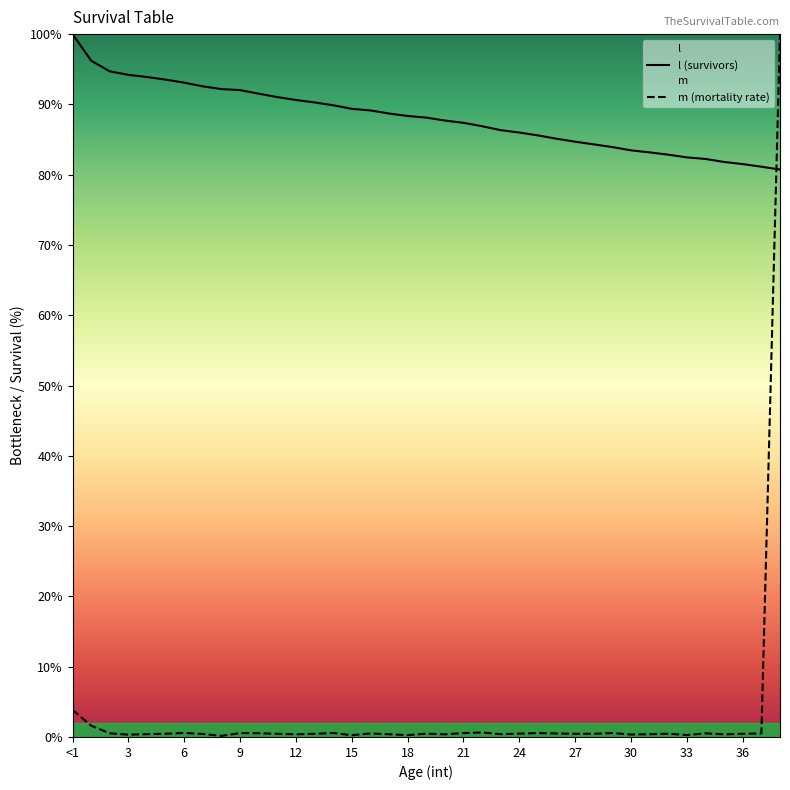

How many distinct data groups are displayed?

2